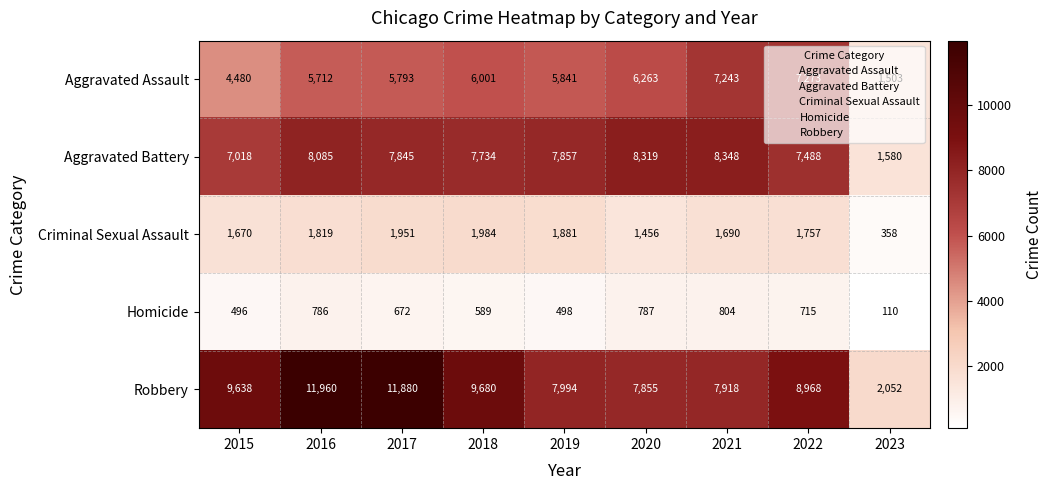

The Aggravated Assault series shows 11348 at 2022. True or false?

False